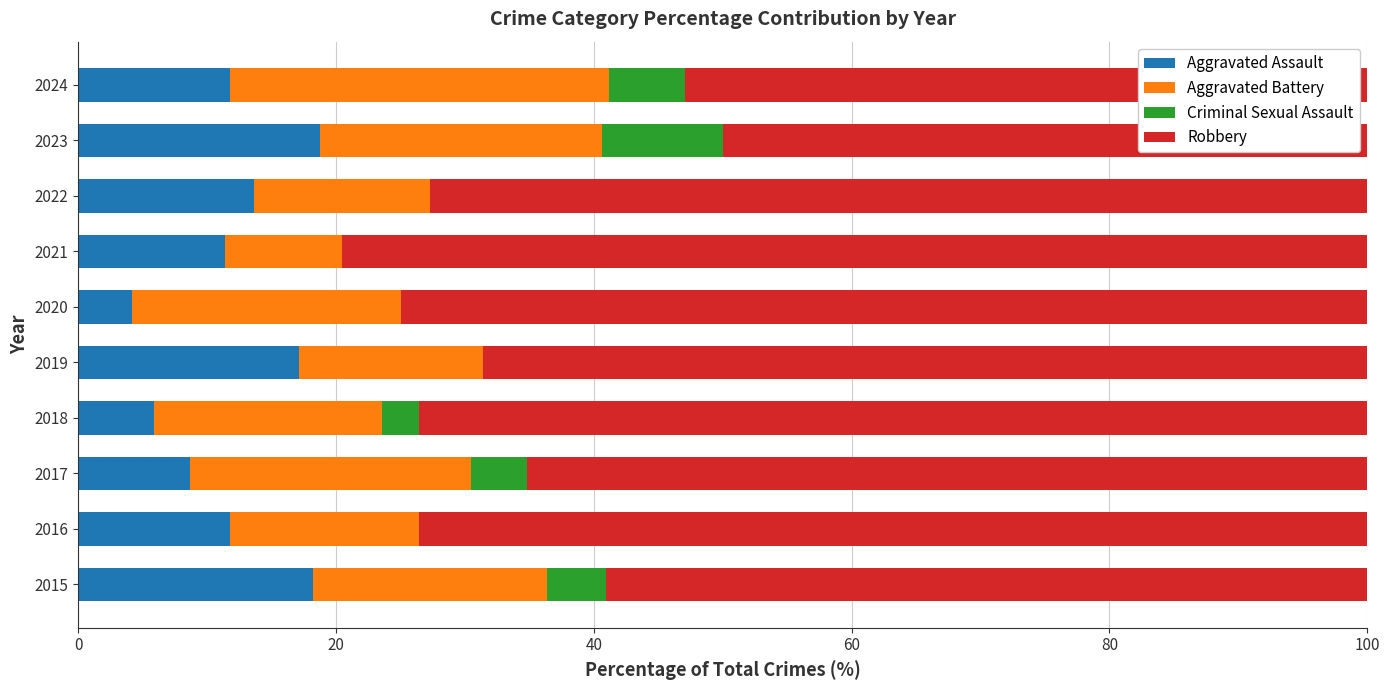

What is the total value across all series at 2019?

100.0